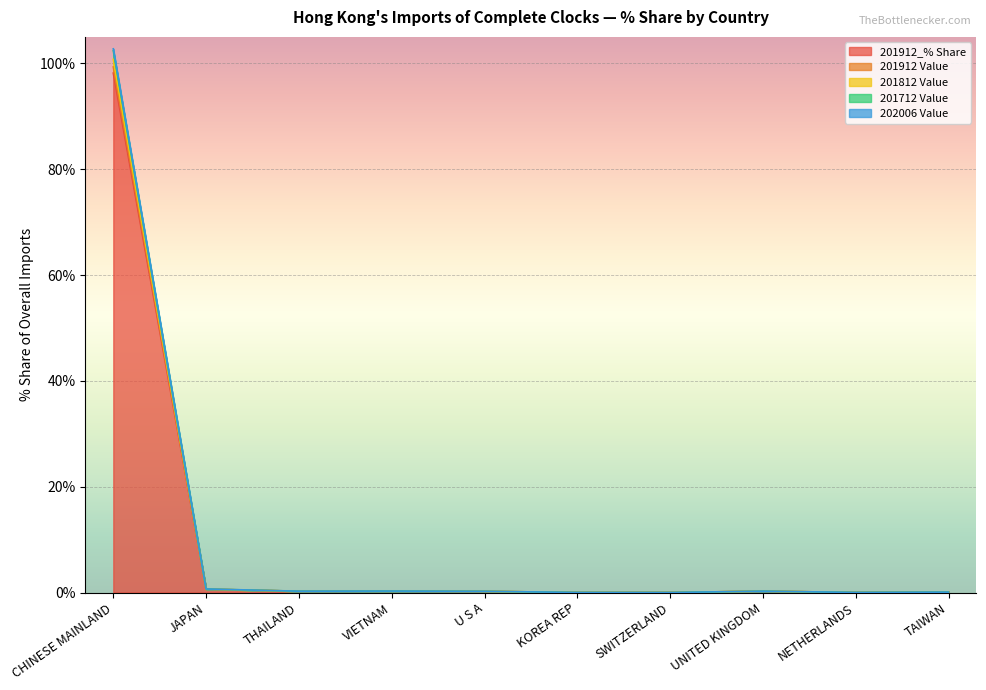

Reading left to right, extract all data points from this chart.

201912_% Share: CHINESE MAINLAND=98.2	JAPAN=0.6	THAILAND=0.2	VIETNAM=0.3	U S A=0.2	KOREA REP=0.0	SWITZERLAND=0.0	UNITED KINGDOM=0.2	NETHERLANDS=0.0	TAIWAN=0.1
201912 Value: CHINESE MAINLAND=102.7	JAPAN=0.7	THAILAND=0.3	VIETNAM=0.3	U S A=0.2	KOREA REP=0.0	SWITZERLAND=0.0	UNITED KINGDOM=0.3	NETHERLANDS=0.0	TAIWAN=0.1
201812 Value: CHINESE MAINLAND=102.4	JAPAN=0.7	THAILAND=0.2	VIETNAM=0.3	U S A=0.2	KOREA REP=0.0	SWITZERLAND=0.0	UNITED KINGDOM=0.3	NETHERLANDS=0.0	TAIWAN=0.1
201712 Value: CHINESE MAINLAND=100.8	JAPAN=0.6	THAILAND=0.2	VIETNAM=0.3	U S A=0.2	KOREA REP=0.0	SWITZERLAND=0.0	UNITED KINGDOM=0.3	NETHERLANDS=0.0	TAIWAN=0.1
202006 Value: CHINESE MAINLAND=99.3	JAPAN=0.6	THAILAND=0.2	VIETNAM=0.3	U S A=0.2	KOREA REP=0.0	SWITZERLAND=0.0	UNITED KINGDOM=0.3	NETHERLANDS=0.0	TAIWAN=0.1